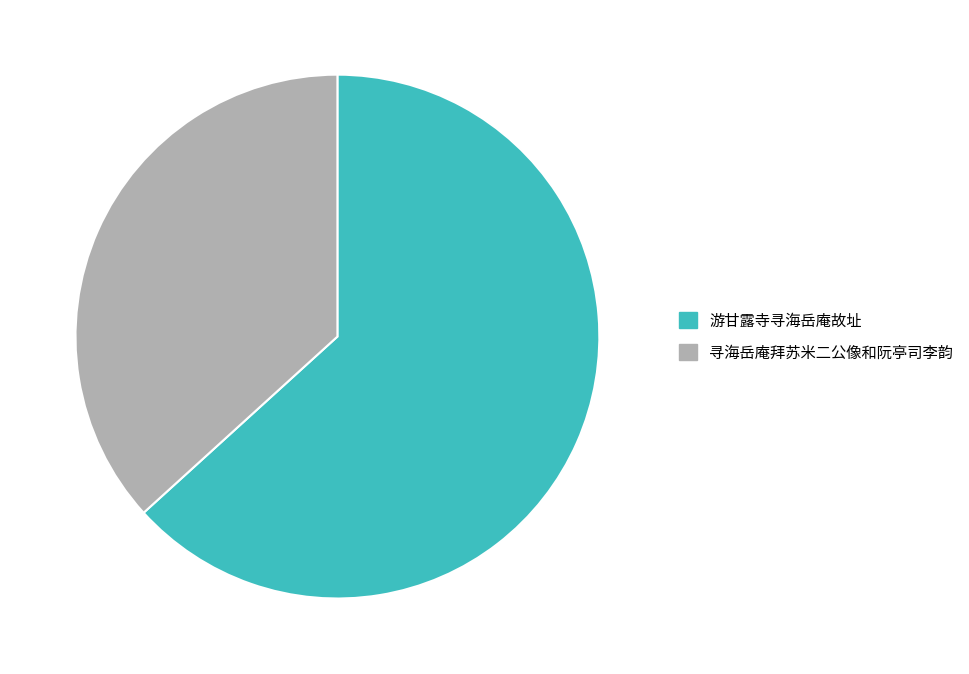

Between 寻海岳庵拜苏米二公像和阮亭司李韵 and 游甘露寺寻海岳庵故址, which is larger?

游甘露寺寻海岳庵故址